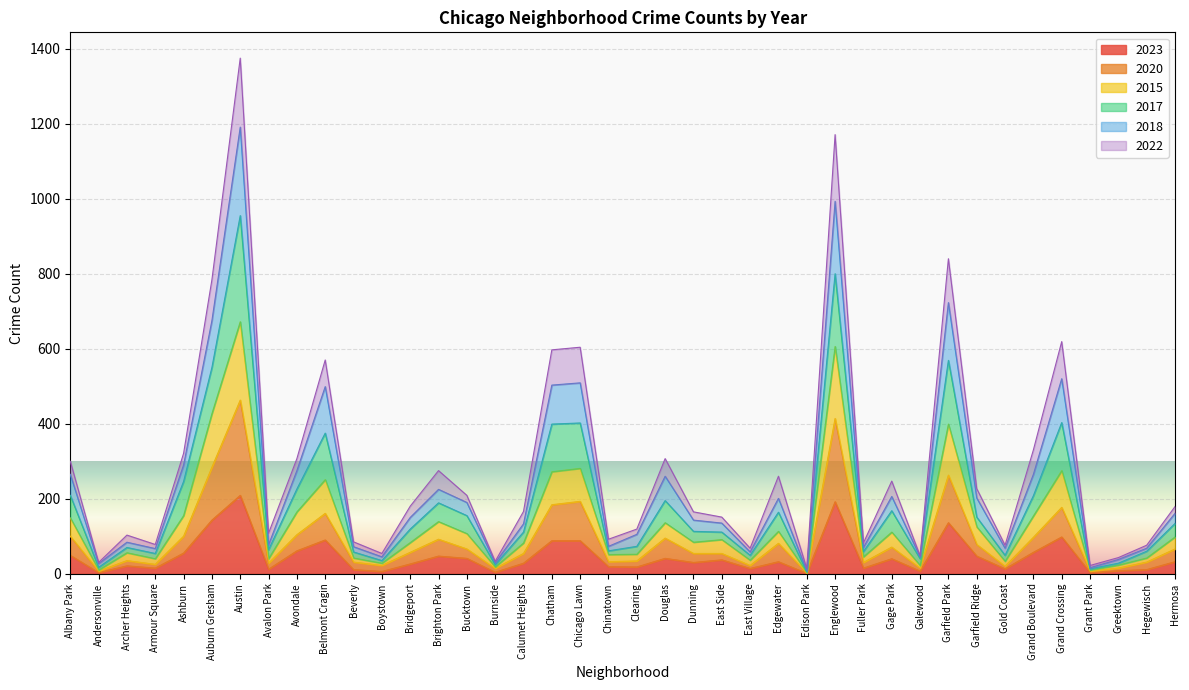

How many data points in 2023 are above 32?

18